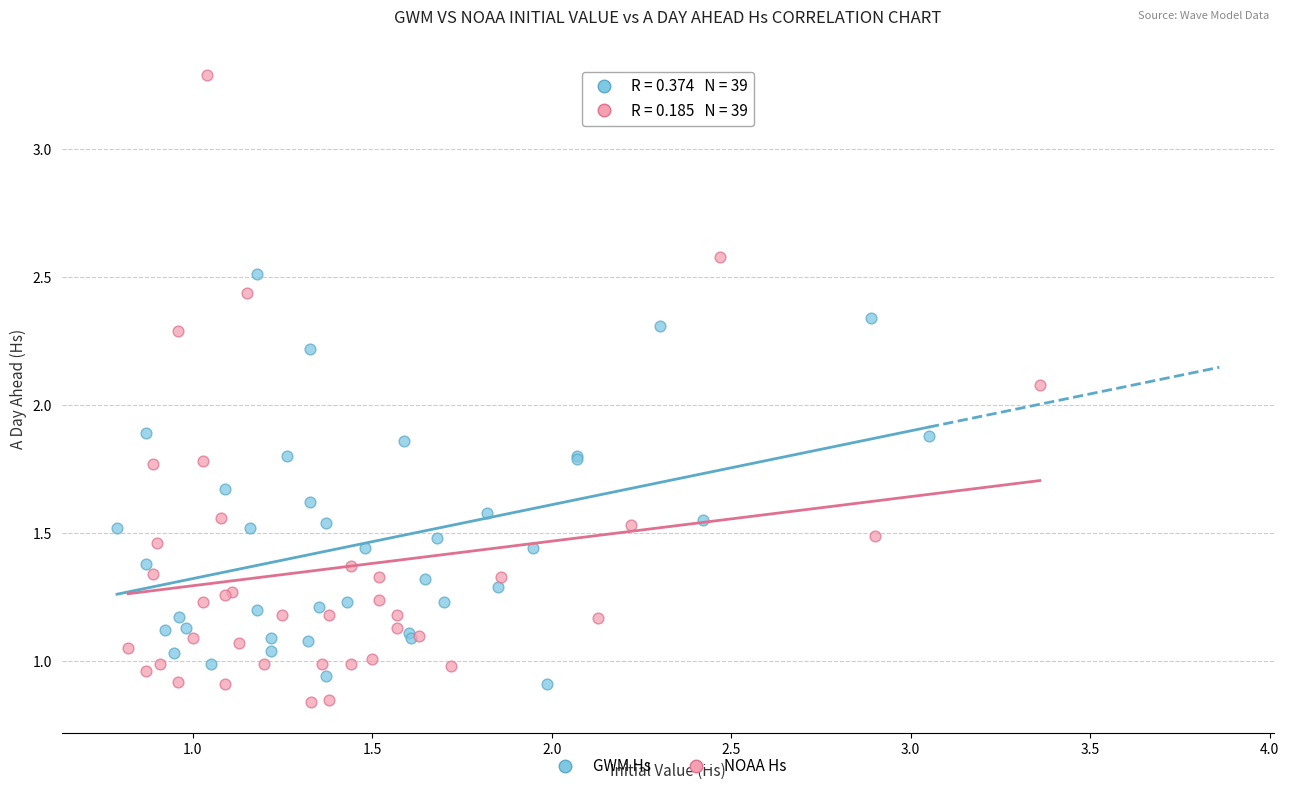

Which series reaches the maximum Y coordinate?

NOAA Hs